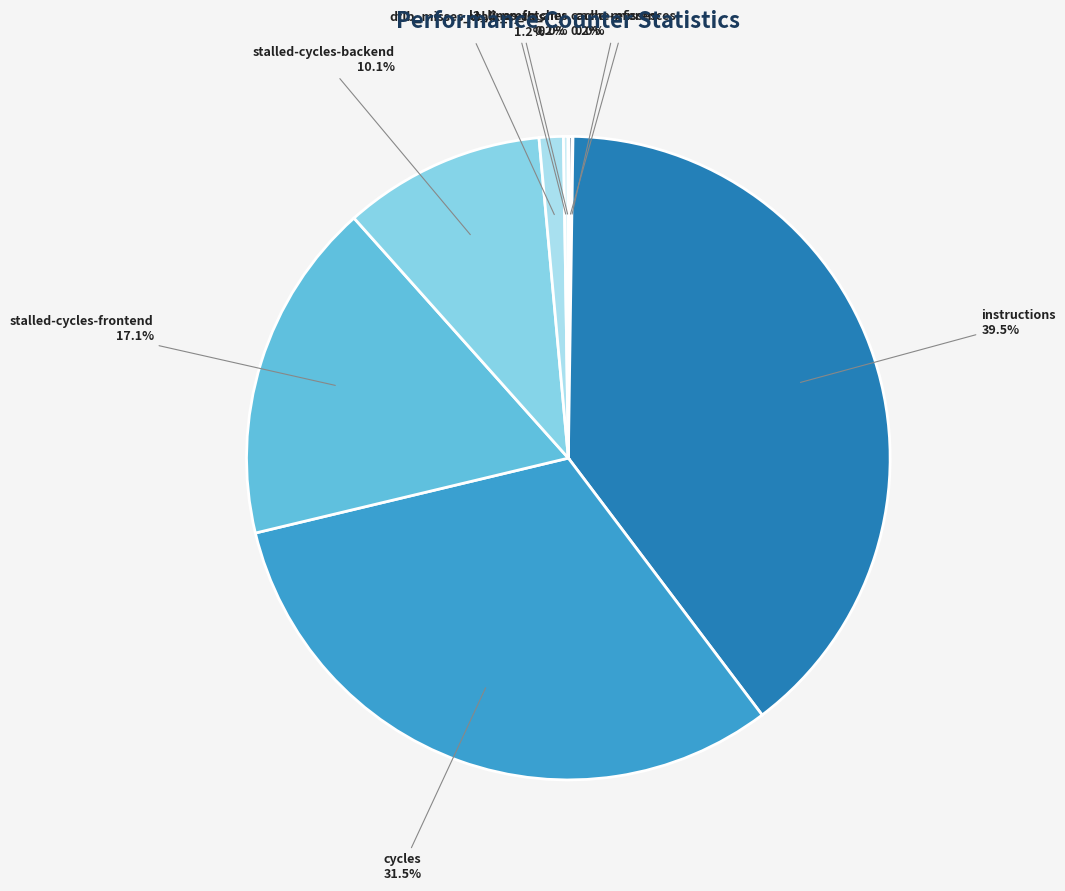

Does cycles represent more than half of the total?

No